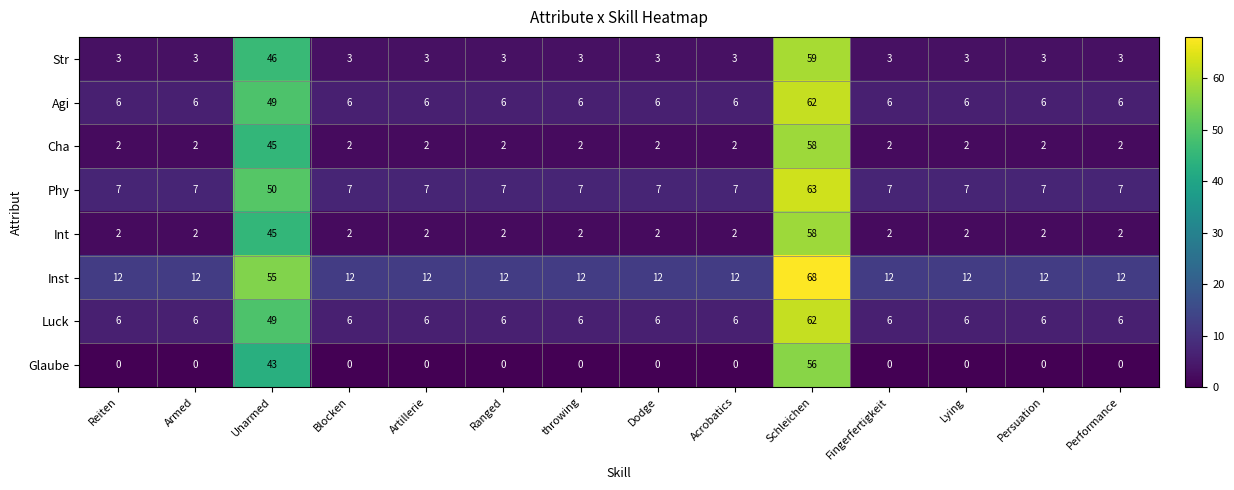

At which category is the sum across all series the highest?

Schleichen